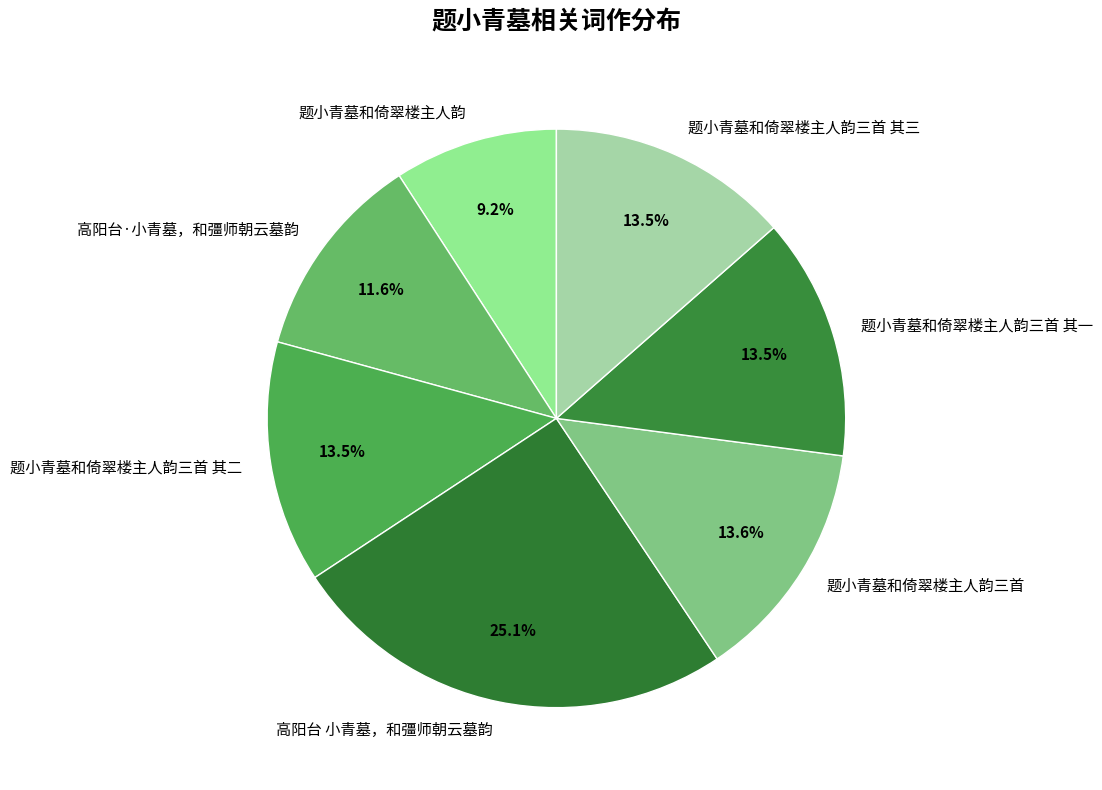

Combined, do 题小青墓和倚翠楼主人韵三首 and 题小青墓和倚翠楼主人韵三首 其三 account for over 50%?

No